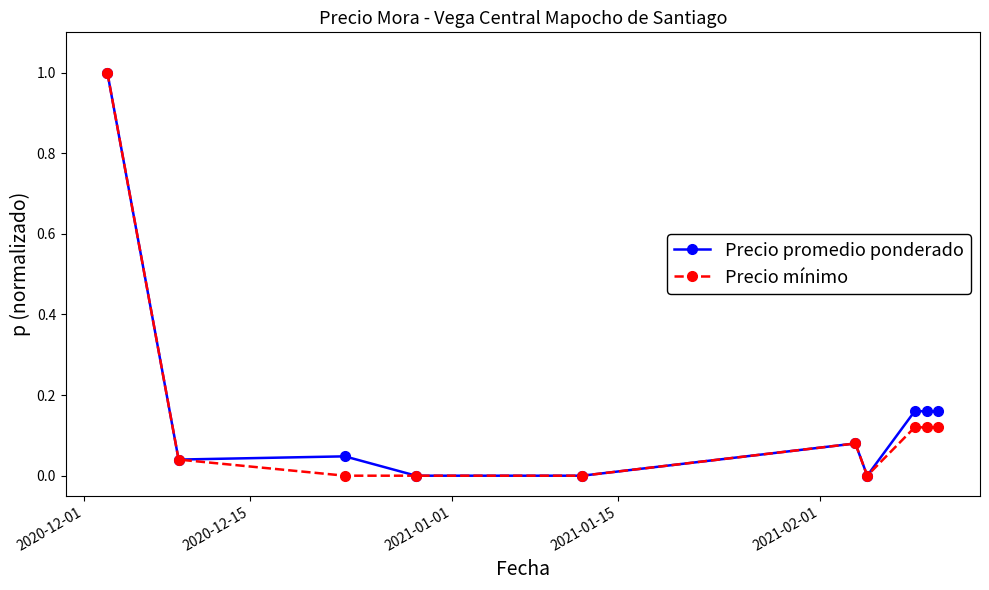

What is the greatest value displayed?

1.0